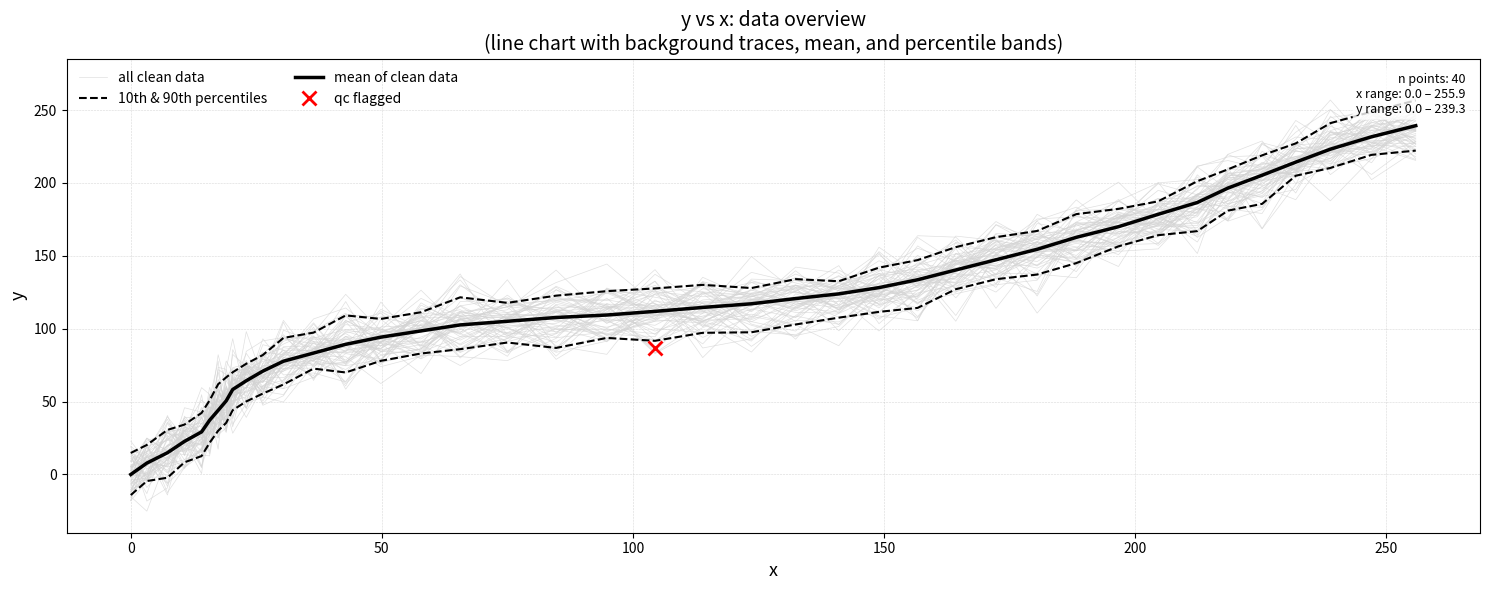

How many negative values does the all clean data series have?

1